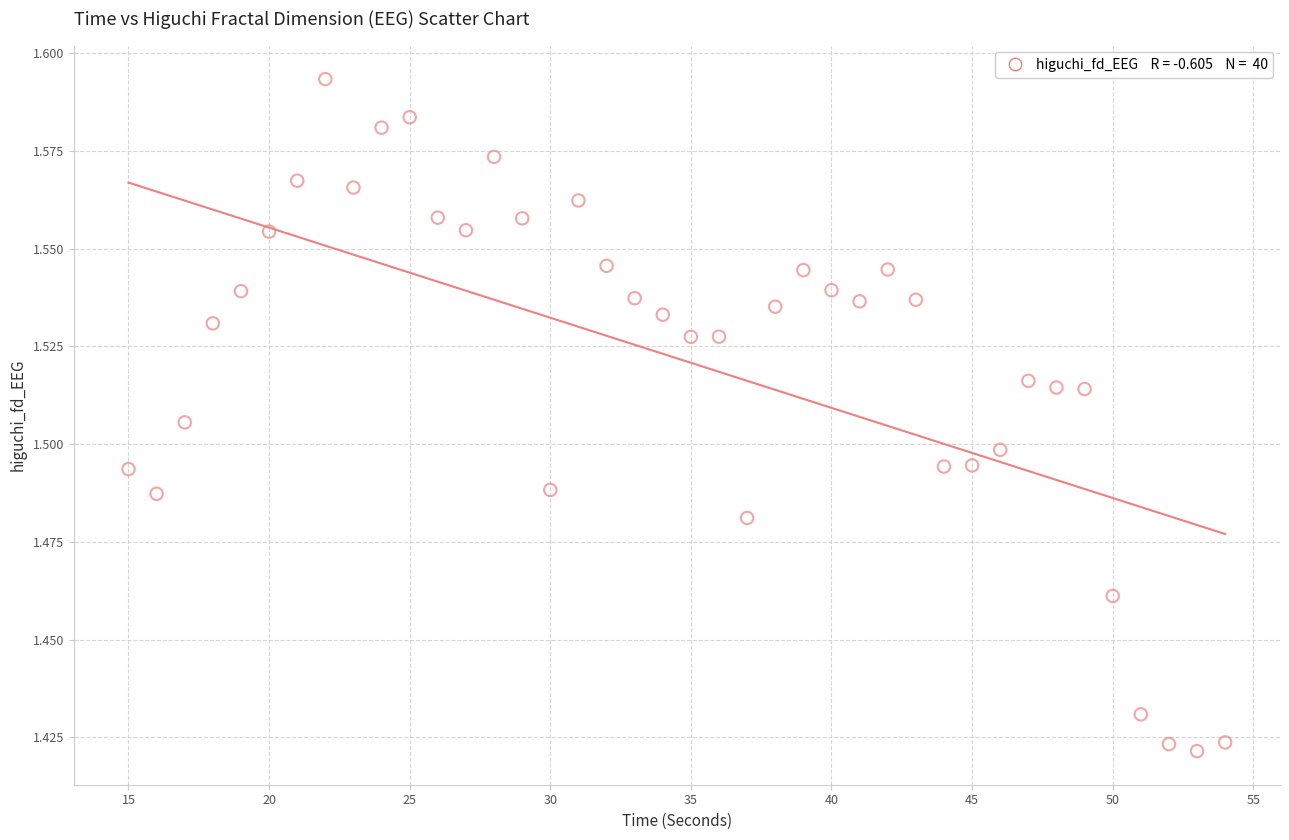

What is the range of X values (max minus min)?

39.0